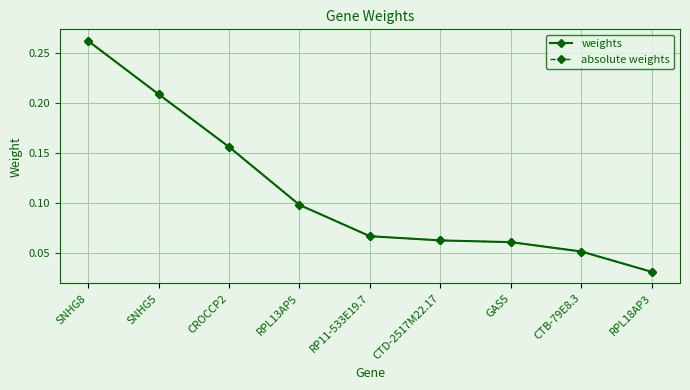

Is this an area chart (filled region under the line)?

No